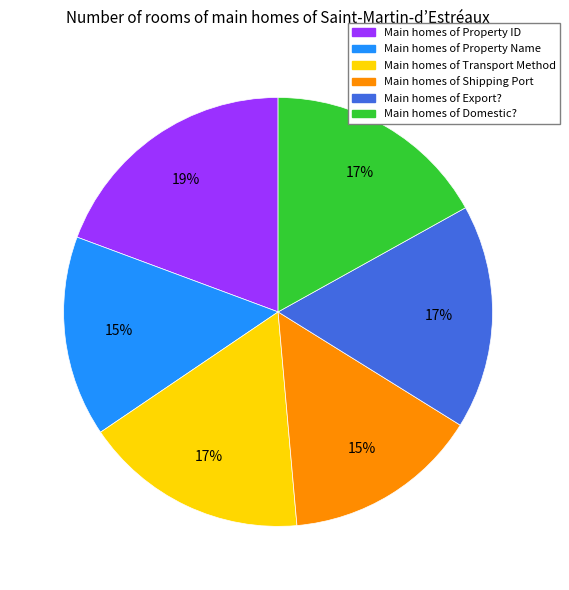

Approximately how many times larger is the value at Main homes of Property Name compared to Main homes of Transport Method?

0.9